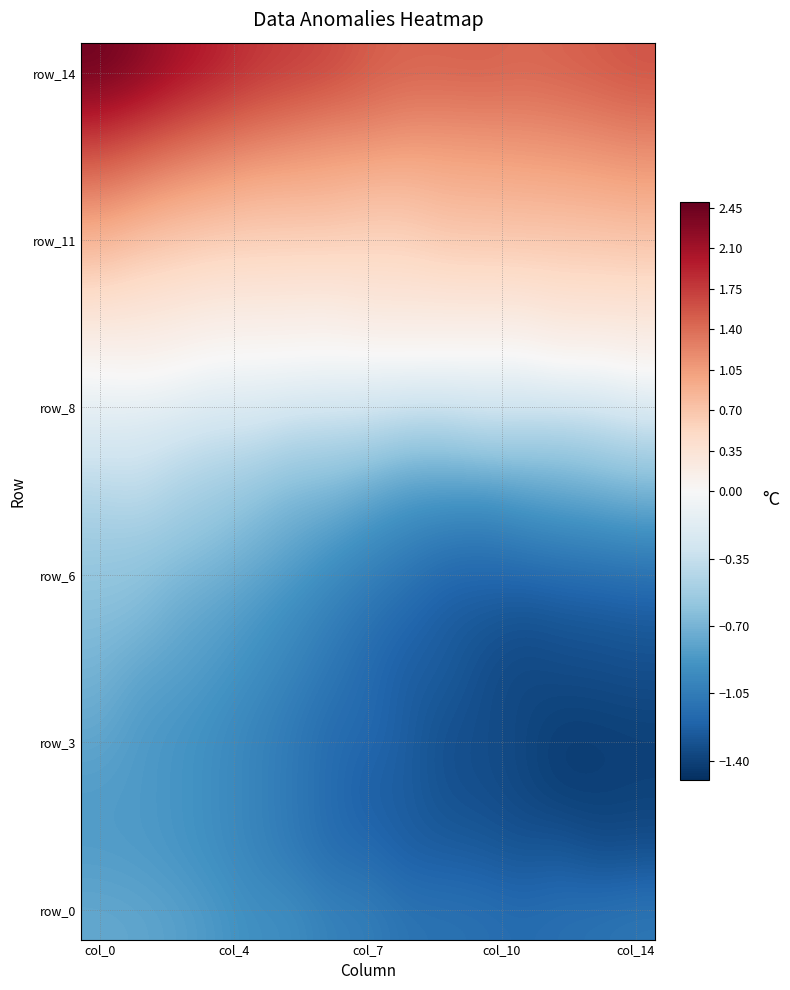

Which category has the highest value across all series?

col_0